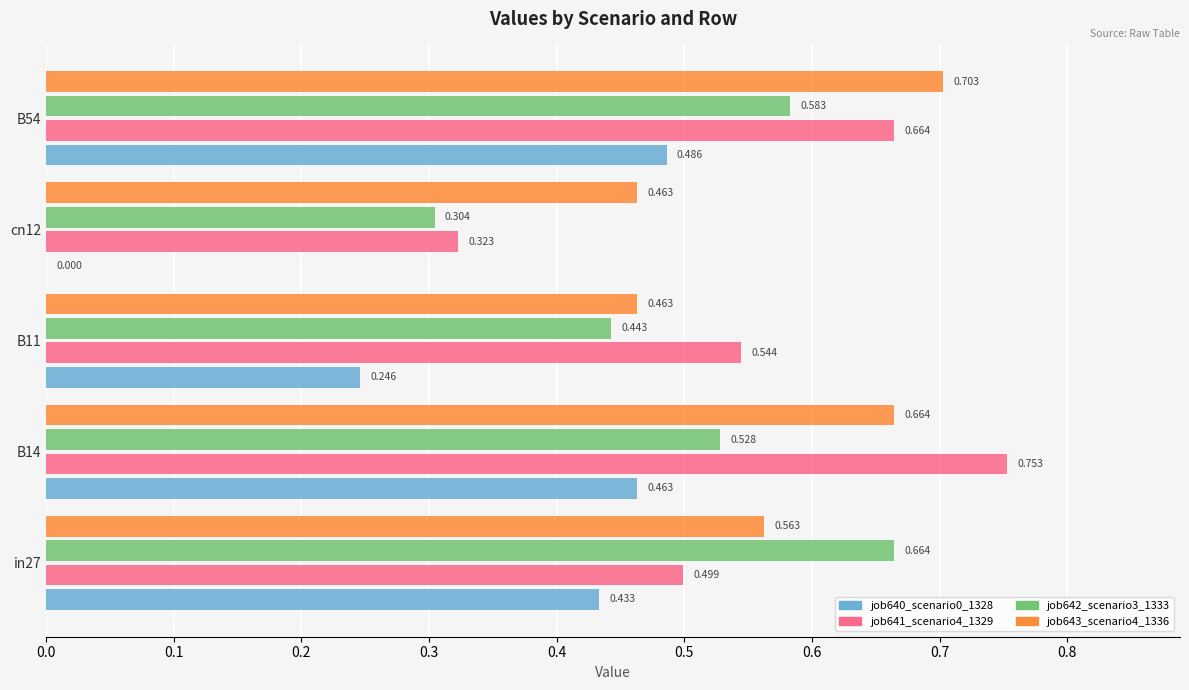

Where is job640_scenario0_1328 nearest to the value 0?

cn12